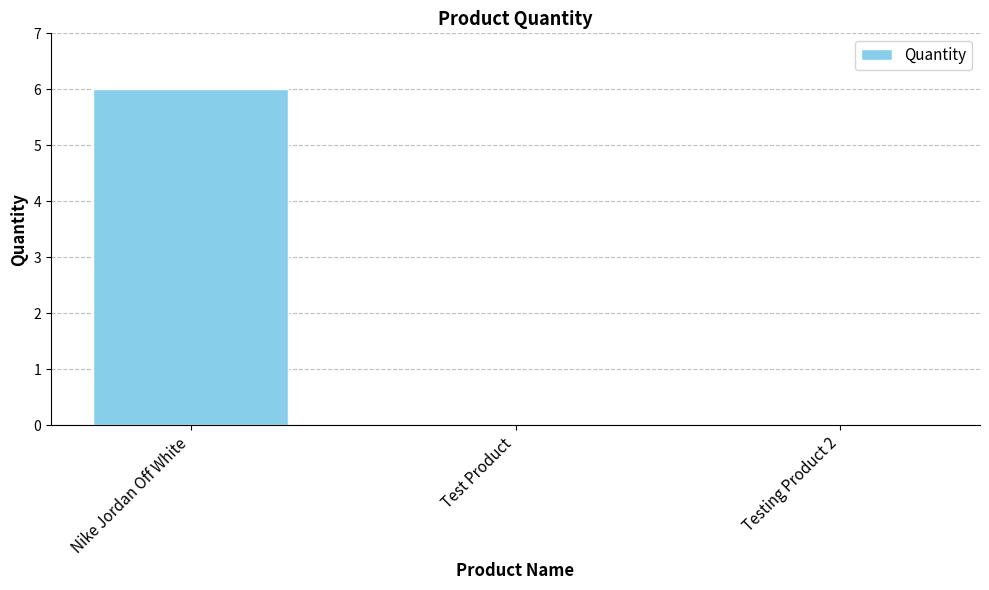

Which category has the highest value across all series?

Nike Jordan Off White